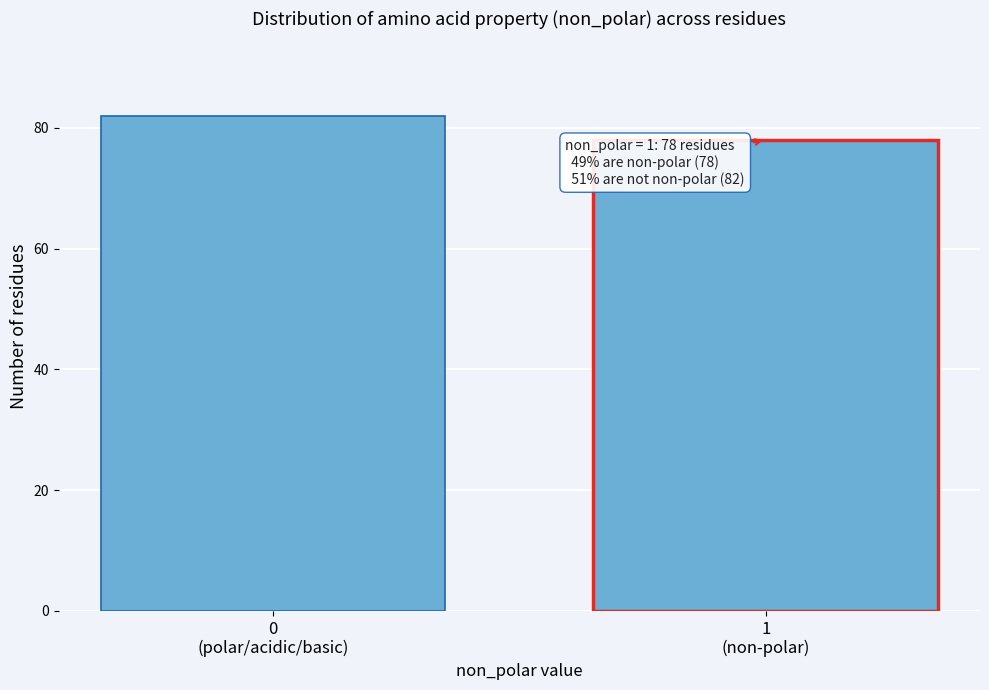

Reading left to right, what are all the values shown in this chart?

82	78